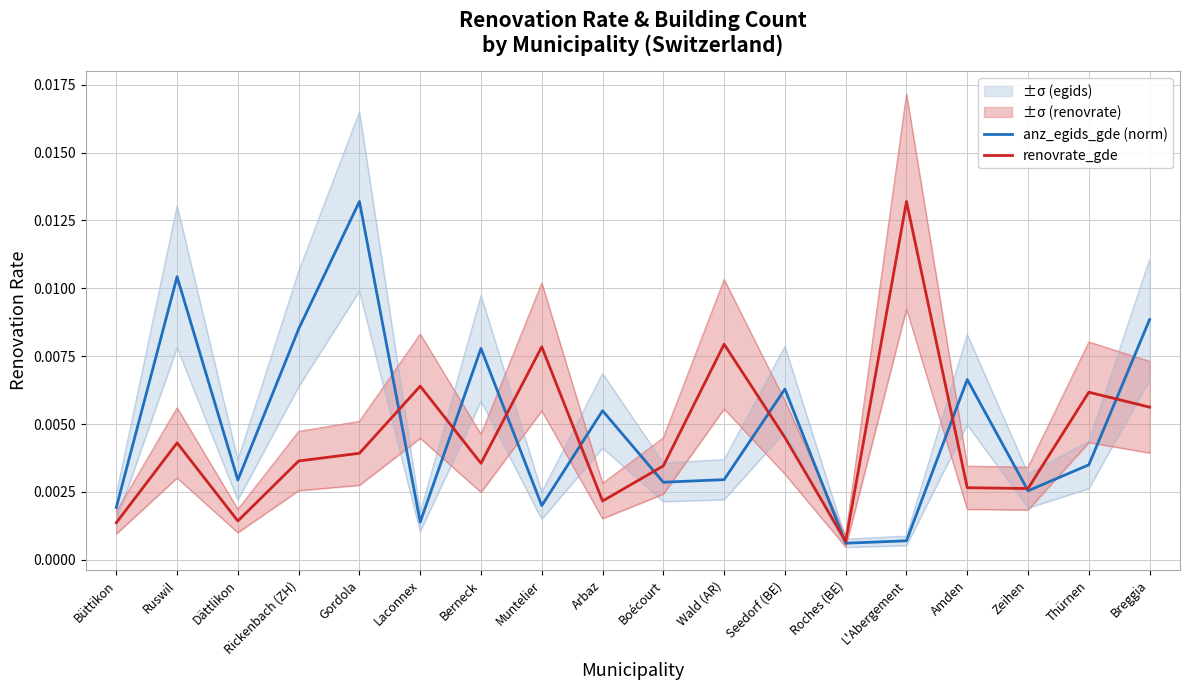

The renovrate_gde series shows 0.0 at Muntelier. True or false?

False